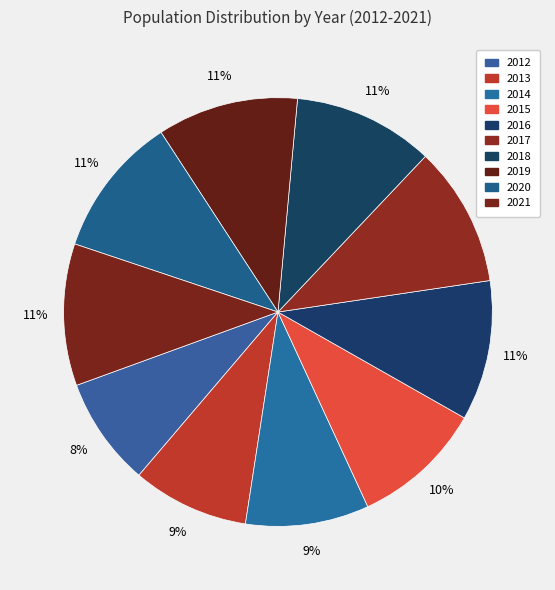

What is the change in value from 2012 to 2019?

+2185